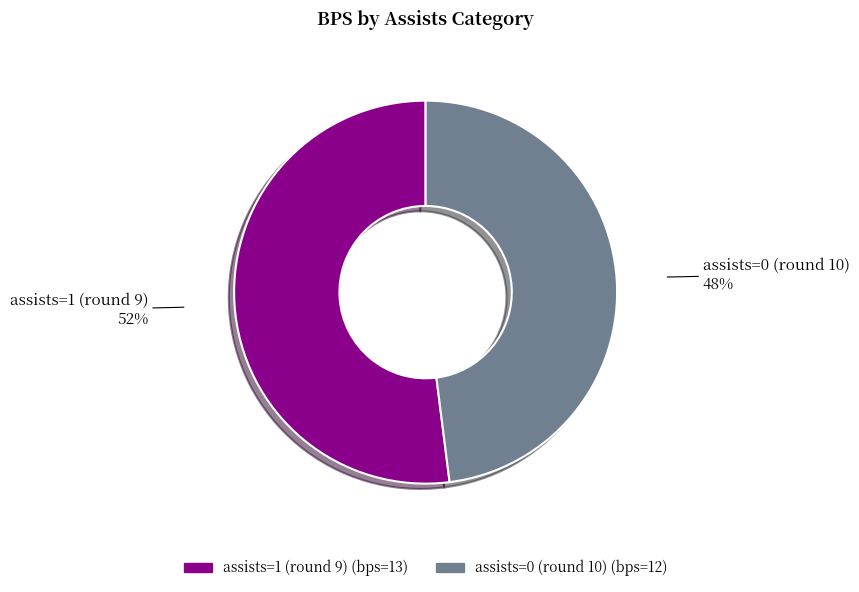

Is there a majority slice in this chart?

Yes